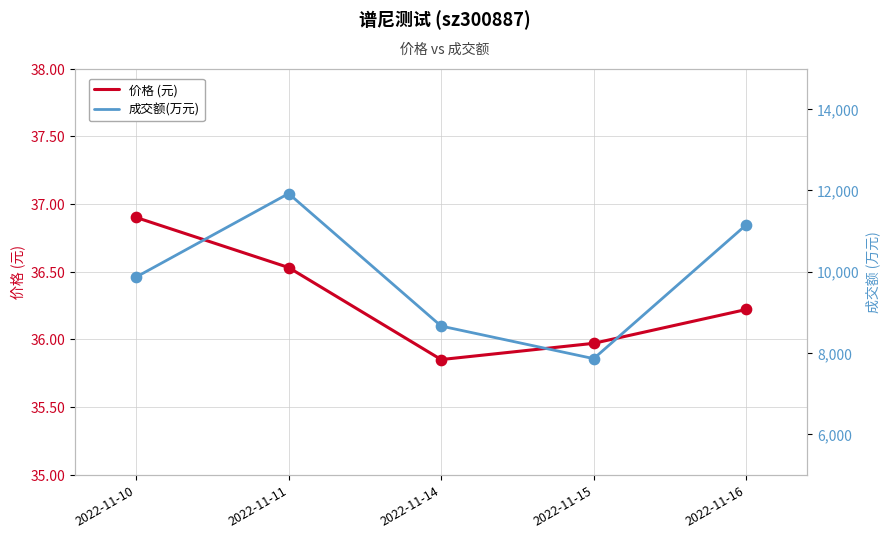

Which series has the largest total across all categories?

成交额(万元)